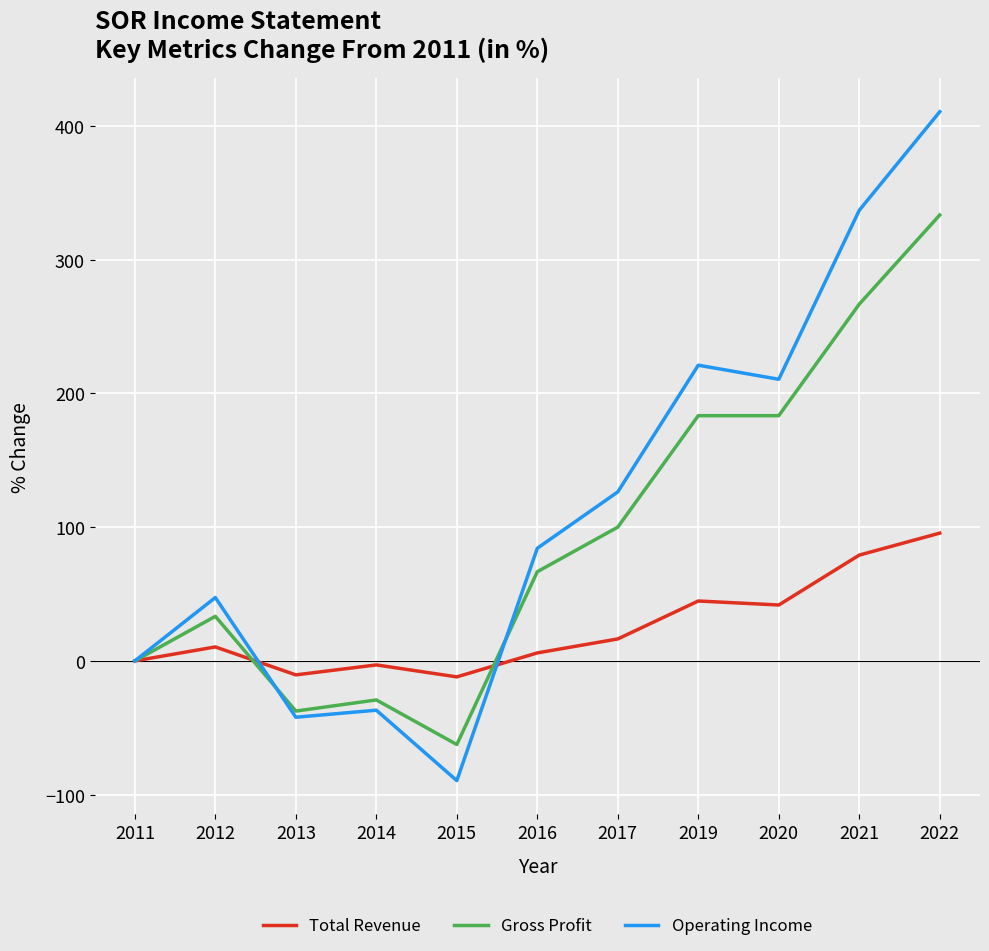

How many interior local valleys does the Operating Income series have?

3